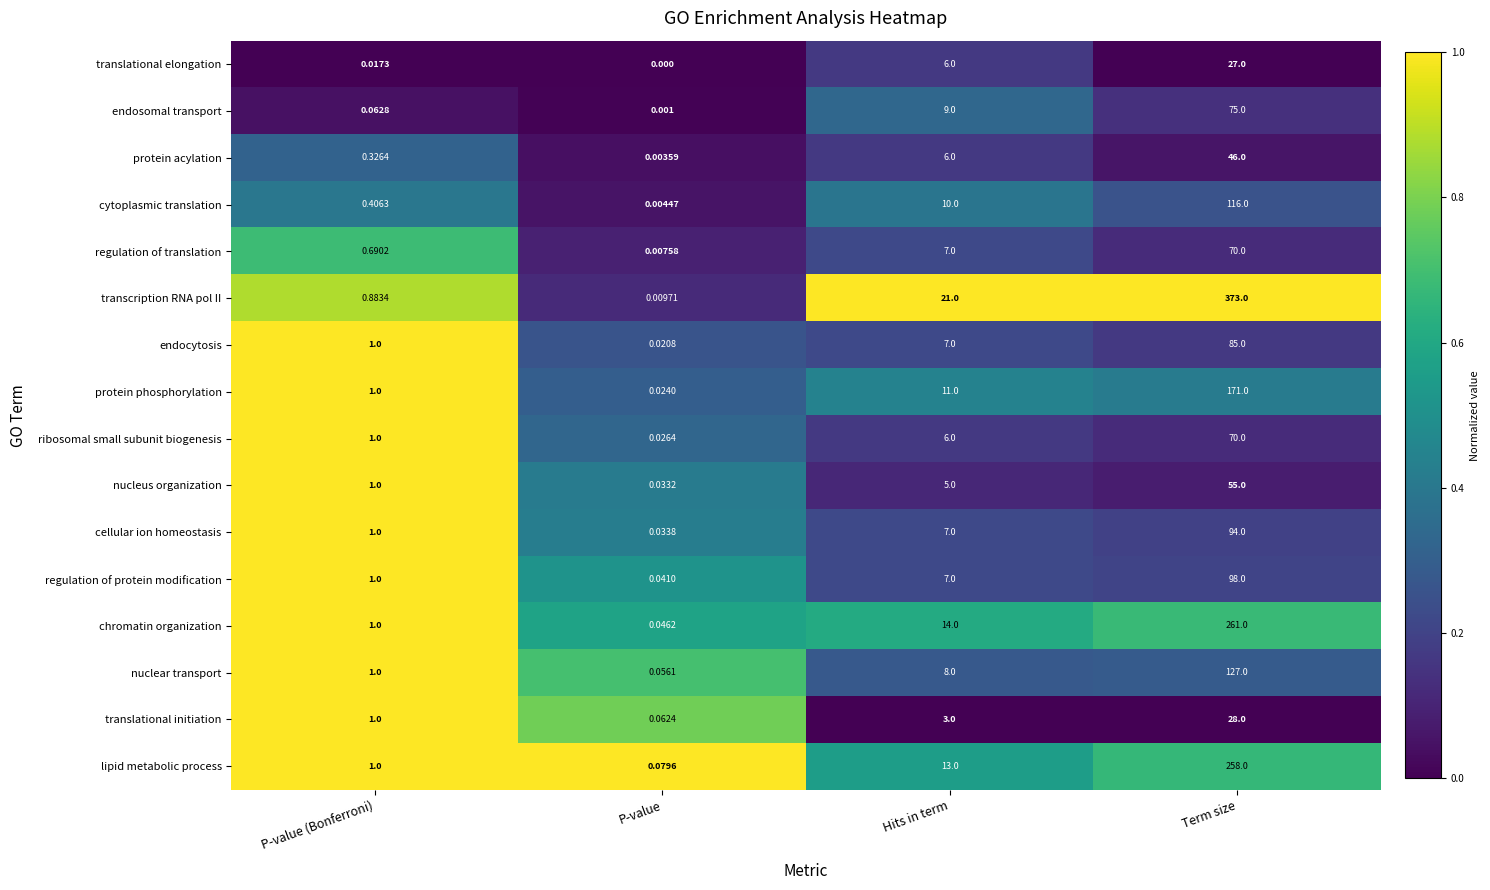

Which series has the largest range (max minus min)?

transcription RNA pol II